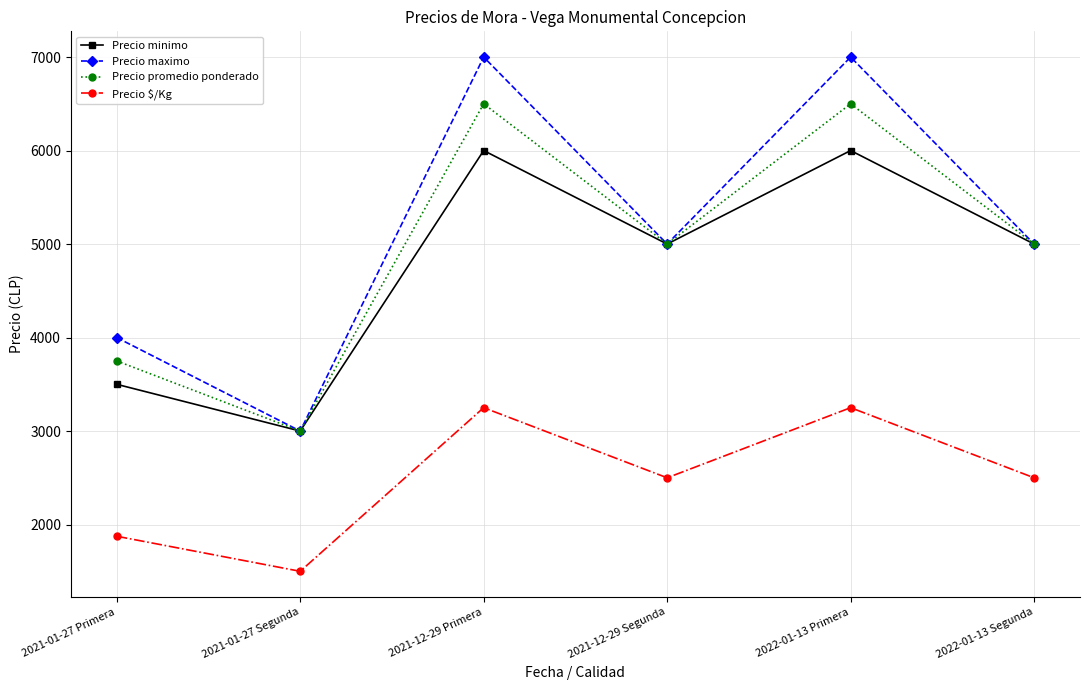

Count the Precio minimo values in the range 3500 to 6000.

5